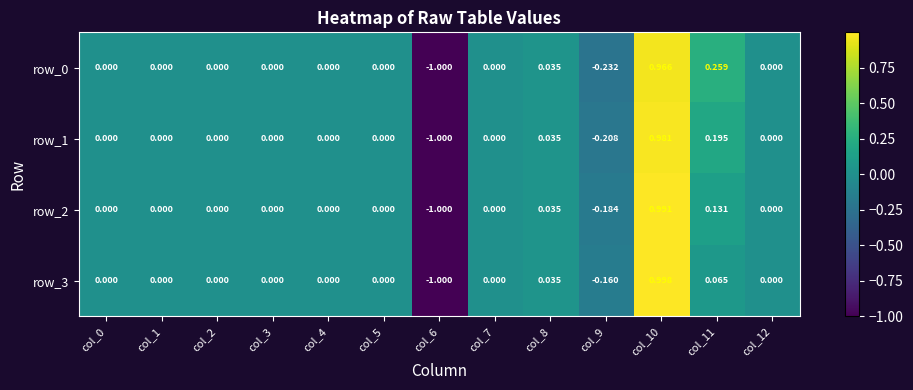

The value of row_1 at col_3 is 0.0. True or false?

True